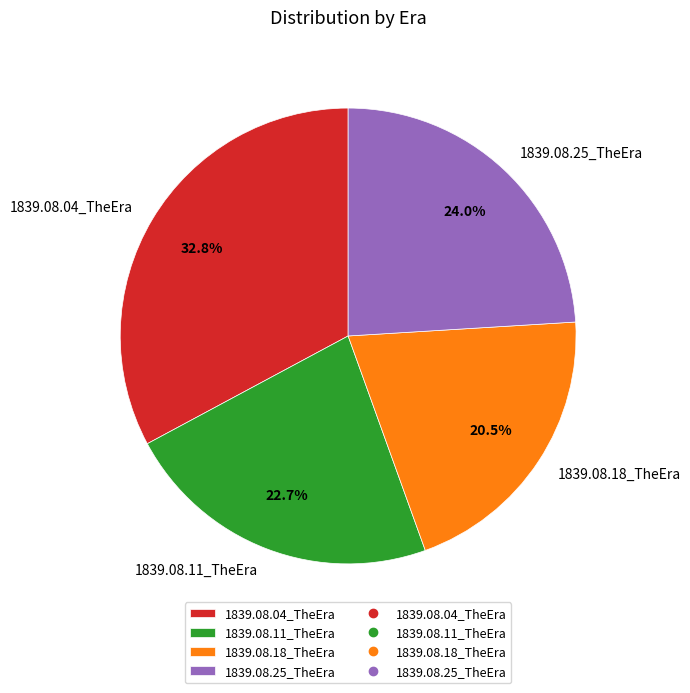

Rank the categories by value from lowest to highest.

1839.08.18_TheEra, 1839.08.11_TheEra, 1839.08.25_TheEra, 1839.08.04_TheEra